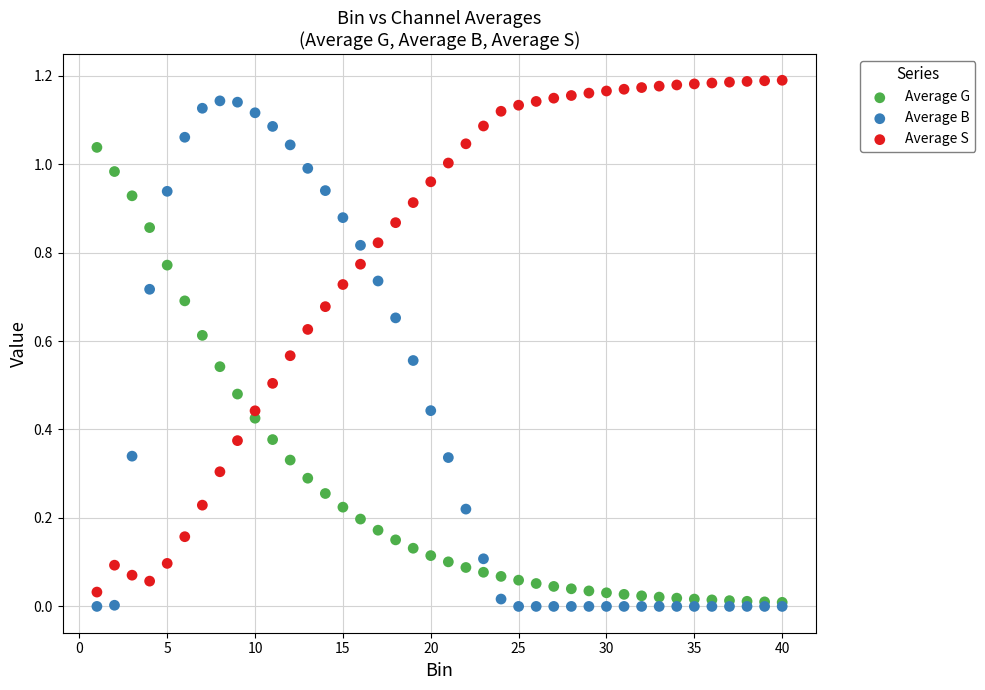

What are all the series names shown in the legend?

Average G, Average B, Average S